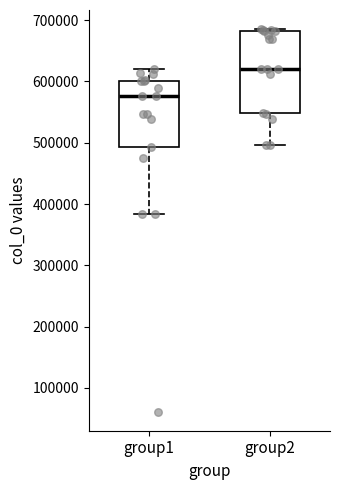

Which box has the highest median line?

group2